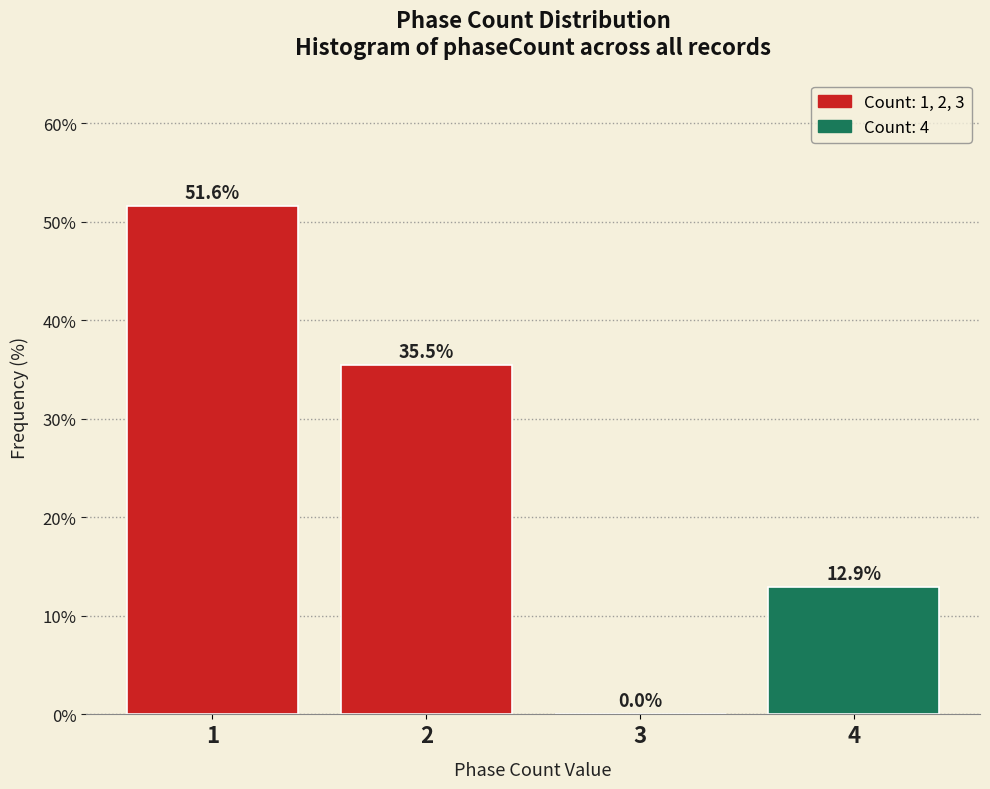

Reading left to right, extract all data points from this chart.

1=51.6	2=35.5	3=0.0	4=12.9